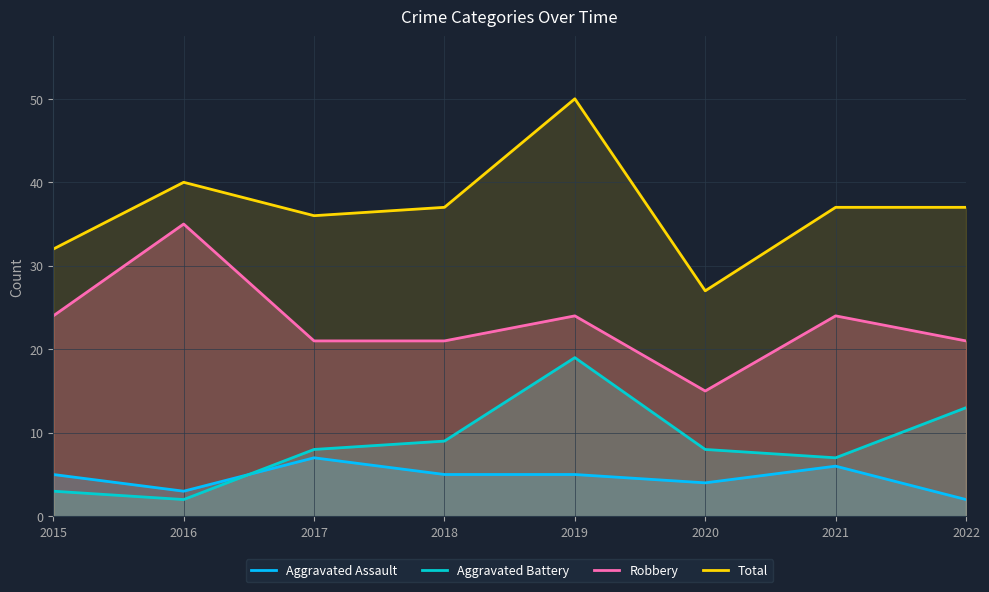

What is the sum of the Aggravated Battery values at 2016 and 2021?

9